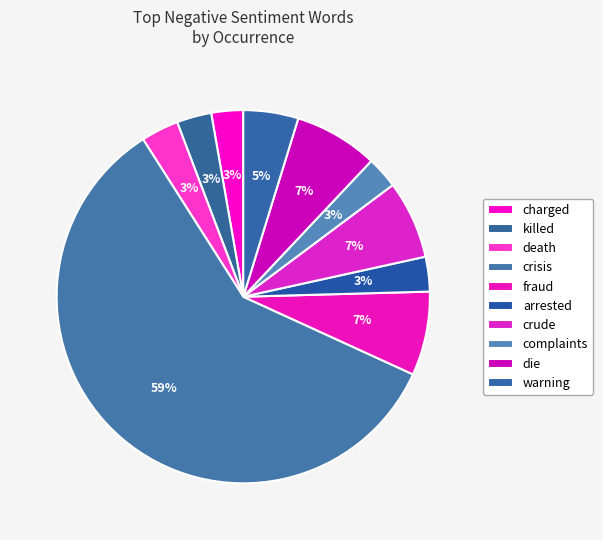

Rank the categories by value from lowest to highest.

charged, complaints, killed, arrested, death, warning, crude, fraud, die, crisis